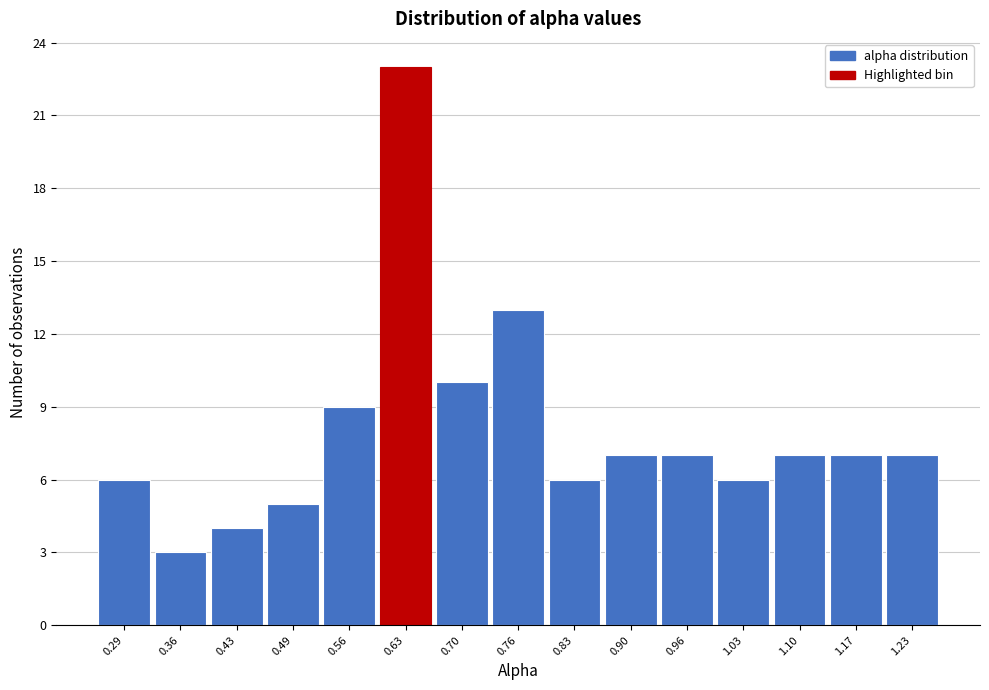

Reading left to right, what are all the values shown in this chart?

0.29=6	0.36=3	0.43=4	0.49=5	0.56=9	0.63=23	0.70=10	0.76=13	0.83=6	0.90=7	0.96=7	1.03=6	1.10=7	1.17=7	1.23=7